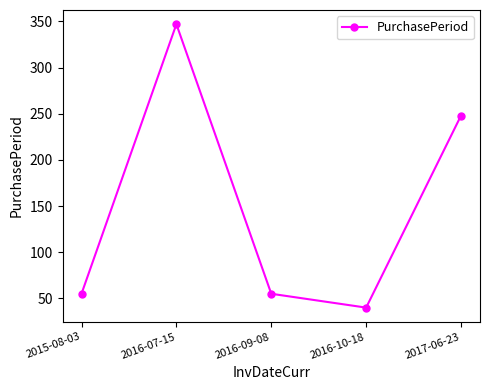

Where is the data nearest to the value 193?

2017-06-23